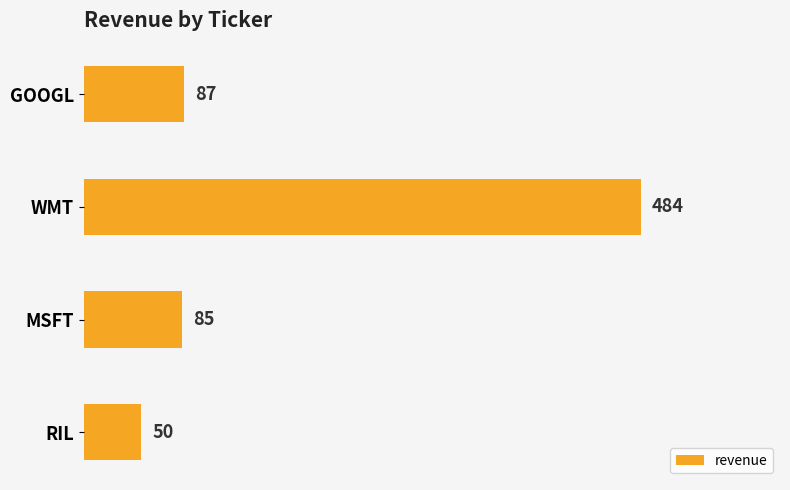

What is the minimum value shown in the chart?

50